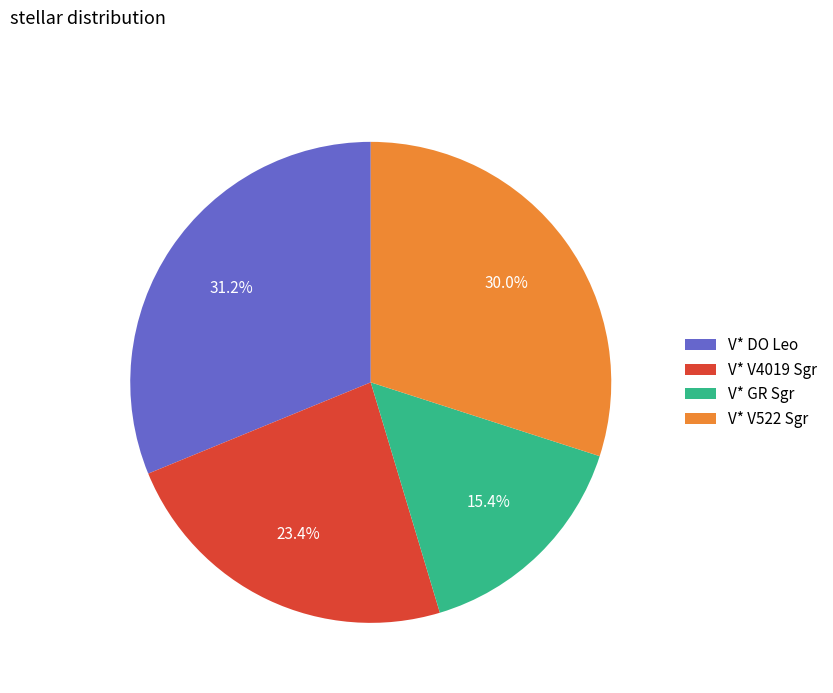

Which slice is the smallest?

V* GR Sgr